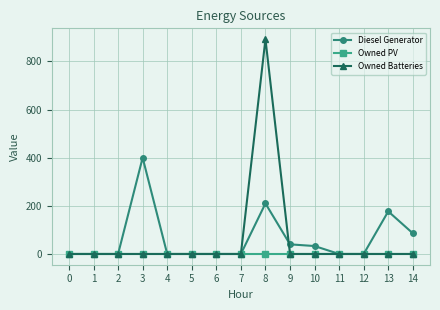

Rank the series at 8 from lowest to highest value.

Owned PV, Diesel Generator, Owned Batteries